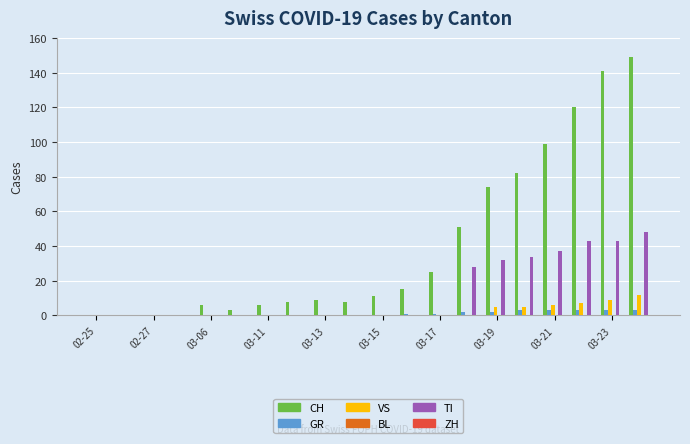

What is the sum of all GR values?

21